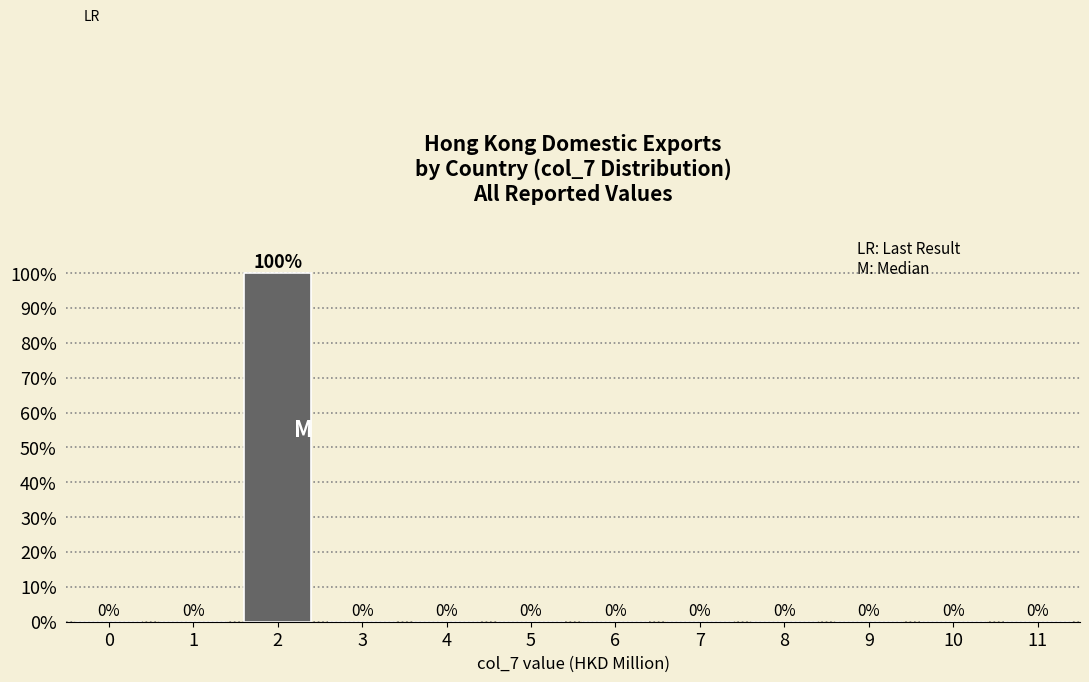

Reading right to left, extract all data points from this chart.

11=0	10=0	9=0	8=0	7=0	6=0	5=0	4=0	3=0	2=100	1=0	0=0